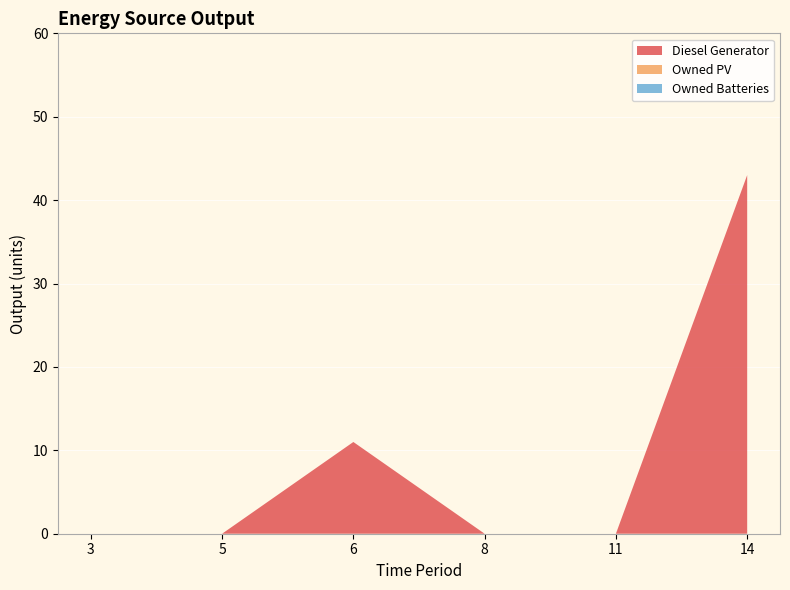

Reading right to left, list all the values displayed in this chart.

Diesel Generator: 43	0	0	11	0	0
Owned PV: 0	0	0	0	0	0
Owned Batteries: 0	0	0	0	0	0